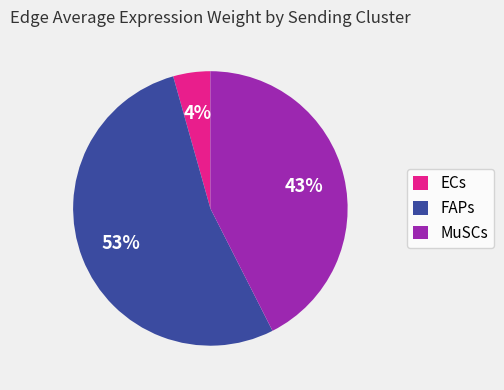

Rank the categories by value from lowest to highest.

ECs, MuSCs, FAPs